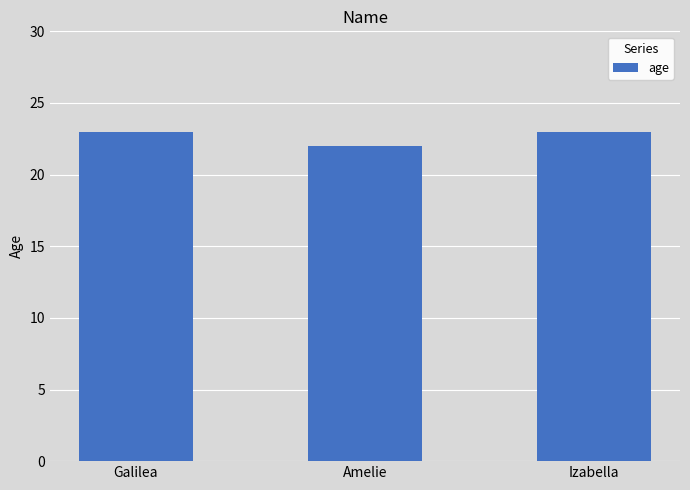

Reading left to right, extract all data points from this chart.

23	22	23